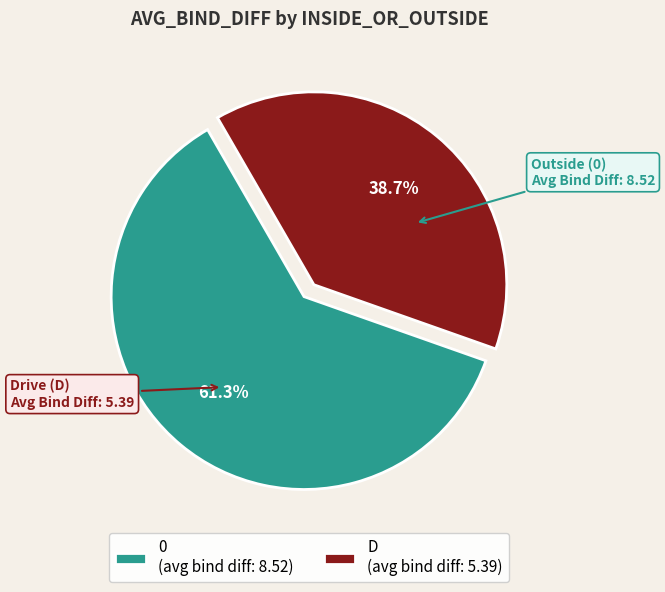

What is the total percentage of D and 0?

100.0%